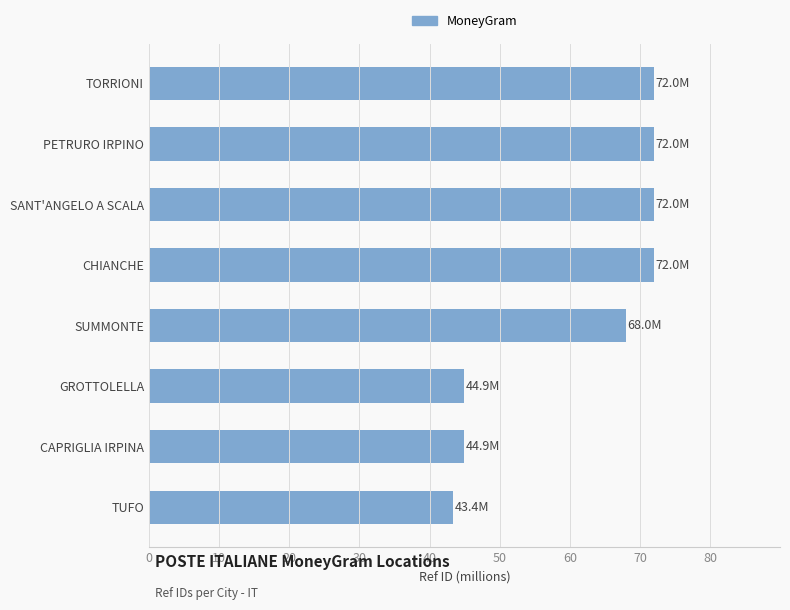

Reading bottom to top, extract all data points from this chart.

43.4	44.9	44.9	68.0	72.0	72.0	72.0	72.0